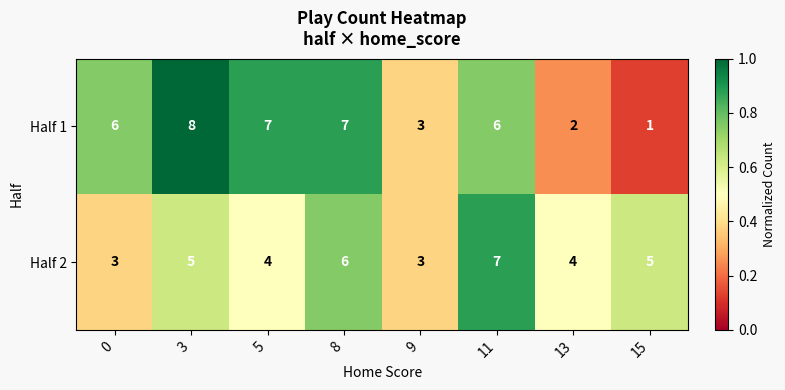

What is the sum of the Half 2 values at 8 and 15?

11